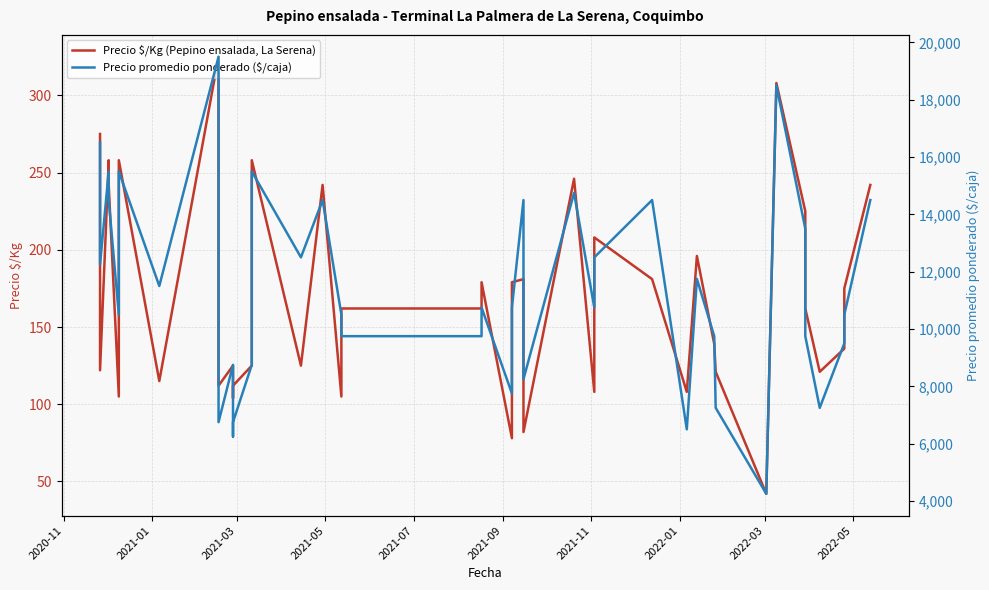

Reading left to right, transcribe all the data shown in this chart.

Precio $/Kg (Pepino ensalada, La Serena): 275	122	258	242	105	258	115	325	112	125	104	112	125	258	125	242	105	162	162	179	78	179	181	82	246	108	208	181	108	196	139	121	42	308	225	162	121	136	175	242
Precio promedio ponderado ($/caja): 16500	12250	15500	14500	10500	15500	11500	19500	6750	8750	6250	6750	8750	15500	12500	14500	10500	9750	9750	10750	7750	10750	14500	8250	14750	10750	12500	14500	6500	11750	9750	7250	4250	18500	13500	9750	7250	9500	10500	14500